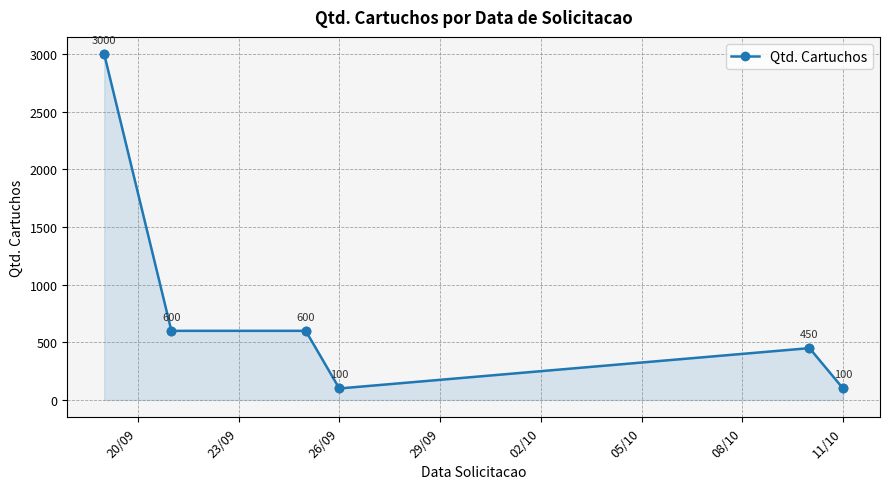

True or false: the data has more than 2 interior local peaks.

False